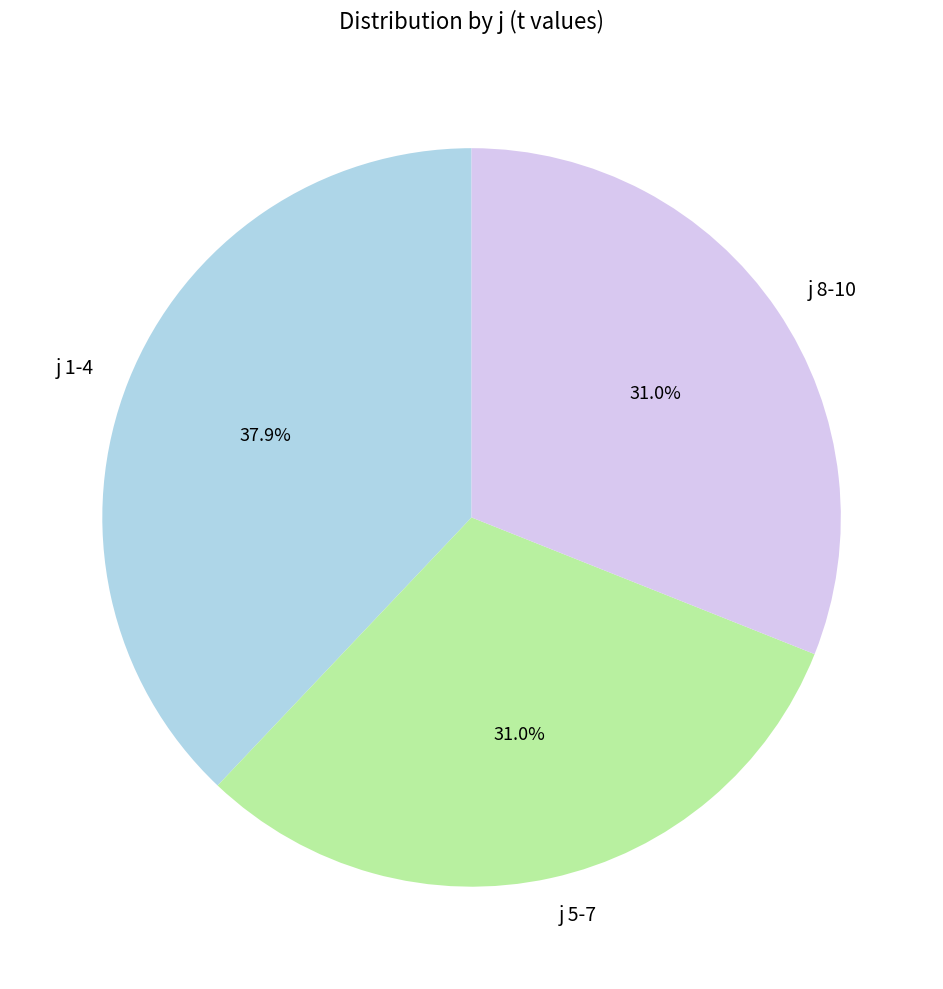

Count the number of slices in the pie.

3